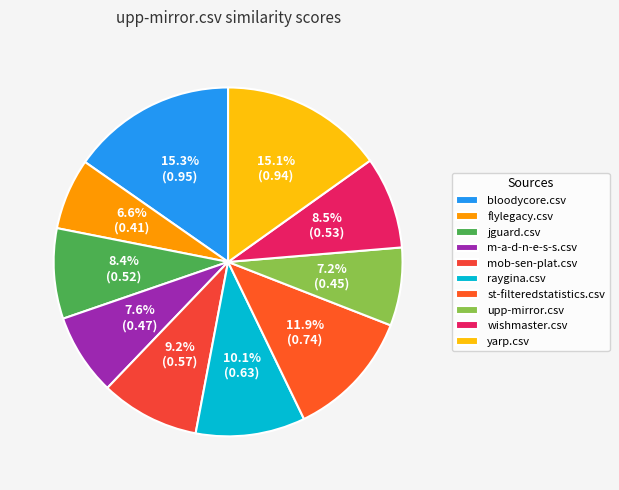

To the nearest percent, what portion does st-filteredstatistics.csv represent?

12%